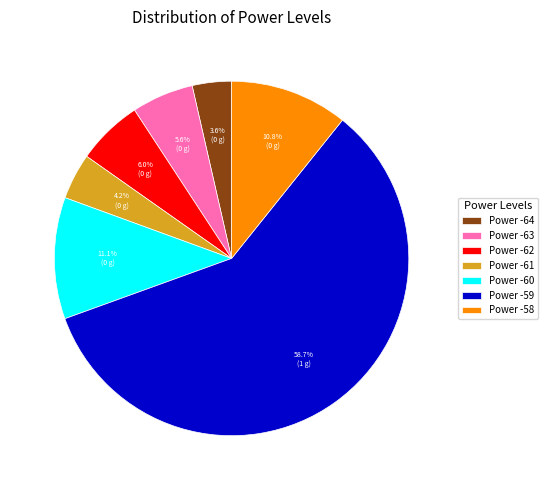

Is the sum of Power -59 and Power -62 greater than half?

Yes